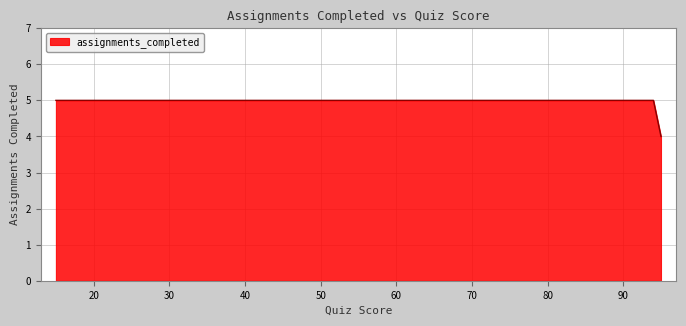

What is the average value?

5